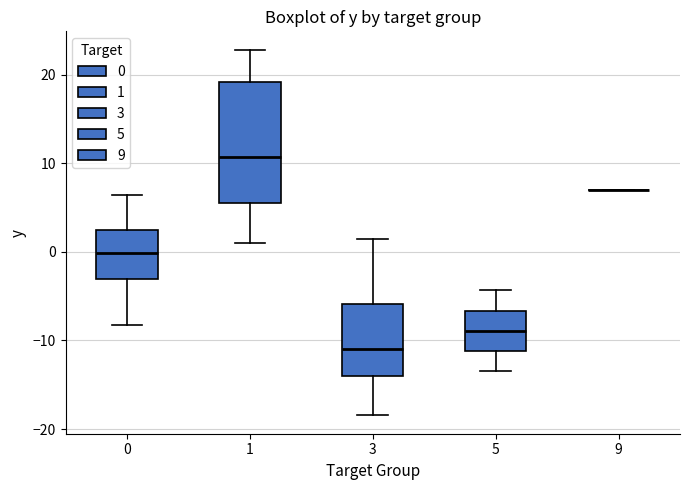

Reading left to right, transcribe this box plot: for each box, give where its median line is, the range the box spans, and where its two whiskers end, as read against the y-axis. The values are not printed on the chart, so give them approximately, as read against the axis.

0: median 0, box -3 to 3, whiskers -8 to 6
1: median 11, box 6 to 19, whiskers 1 to 23
3: median -11, box -14 to -6, whiskers -18 to 1
5: median -9, box -11 to -7, whiskers -13 to -4
9: box collapsed to a line at 7, whiskers 7 to 7